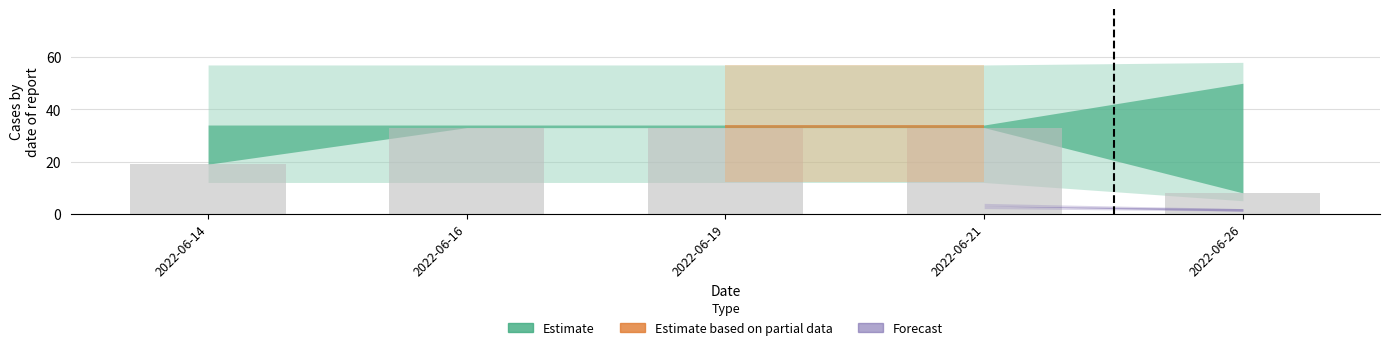

Which category has the lowest value across all series?

2022-06-26